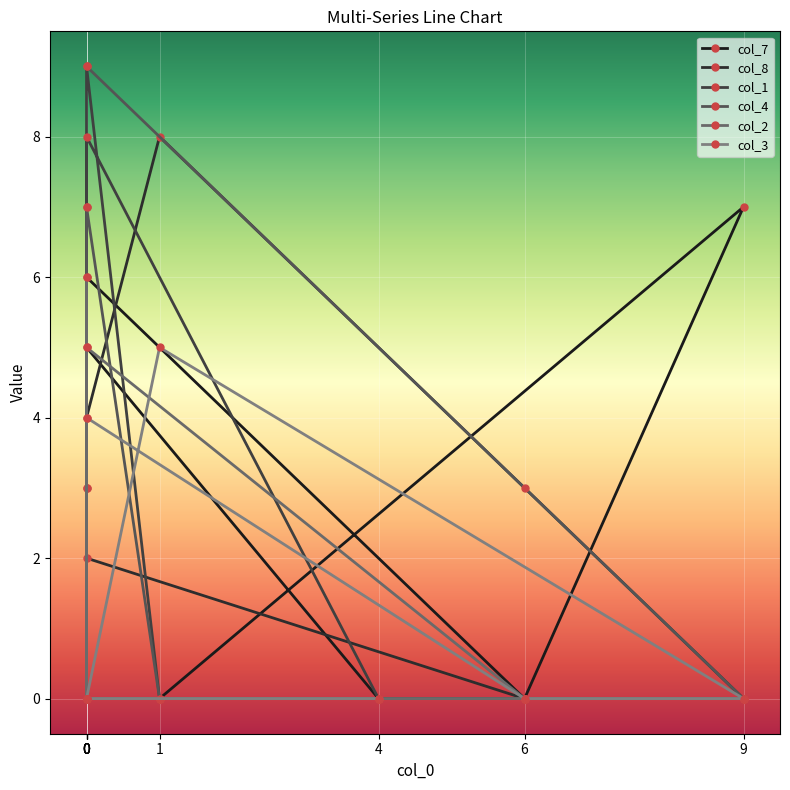

True or false: col_1 has a value of -6 at 9.

False